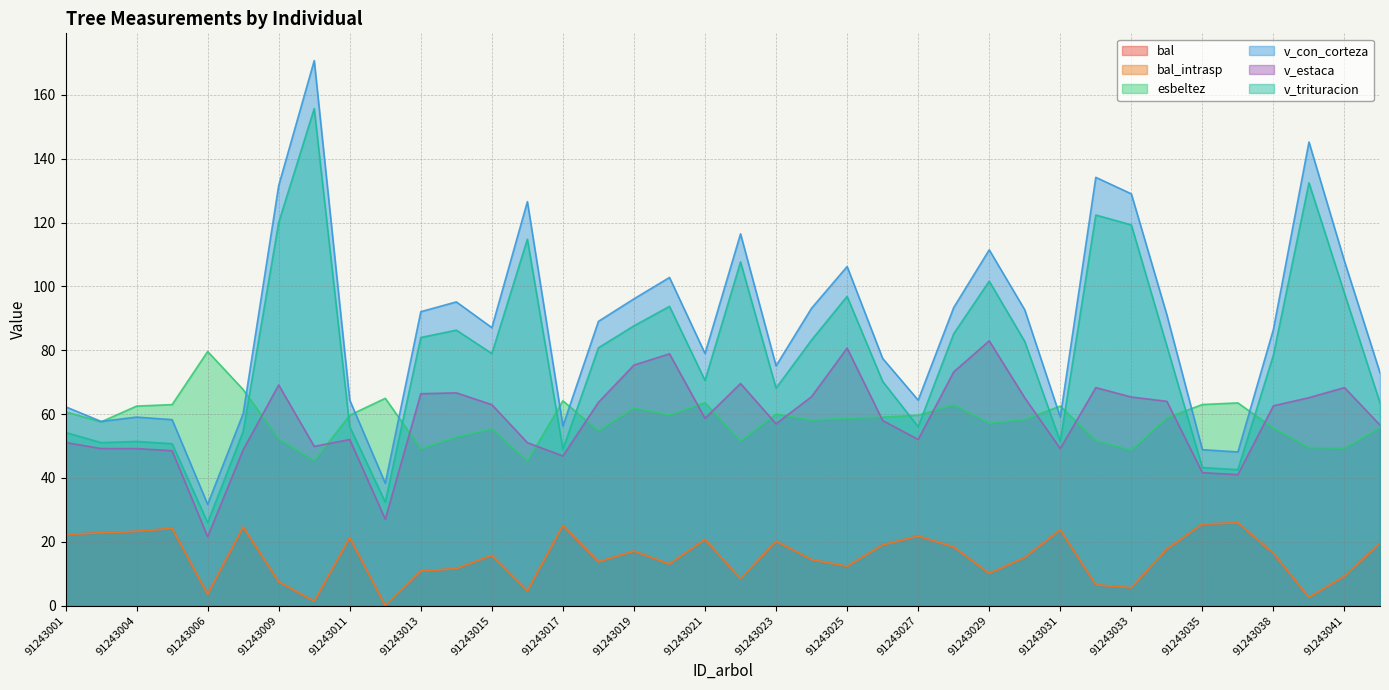

What is the total value across all series at 91243027?

275.6